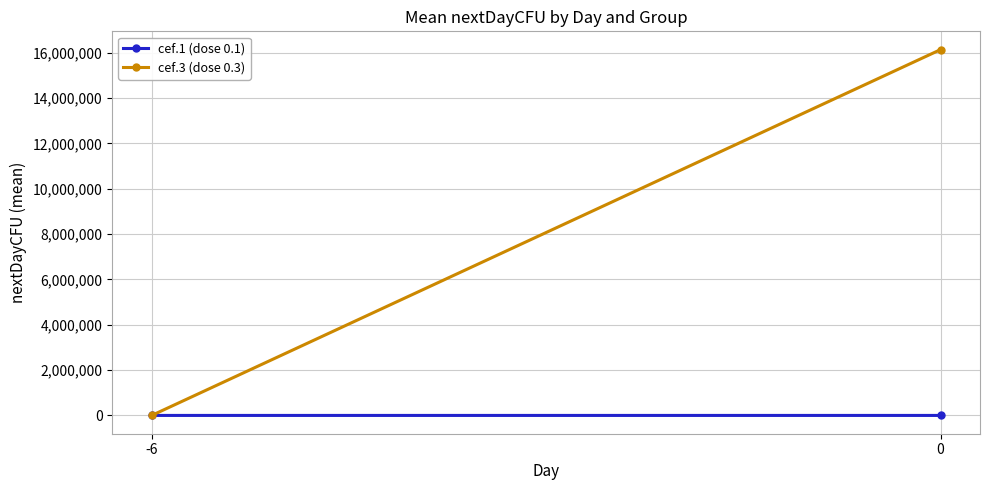

The value of cef.3 (dose 0.3) at 0 is 3394705.9. True or false?

False